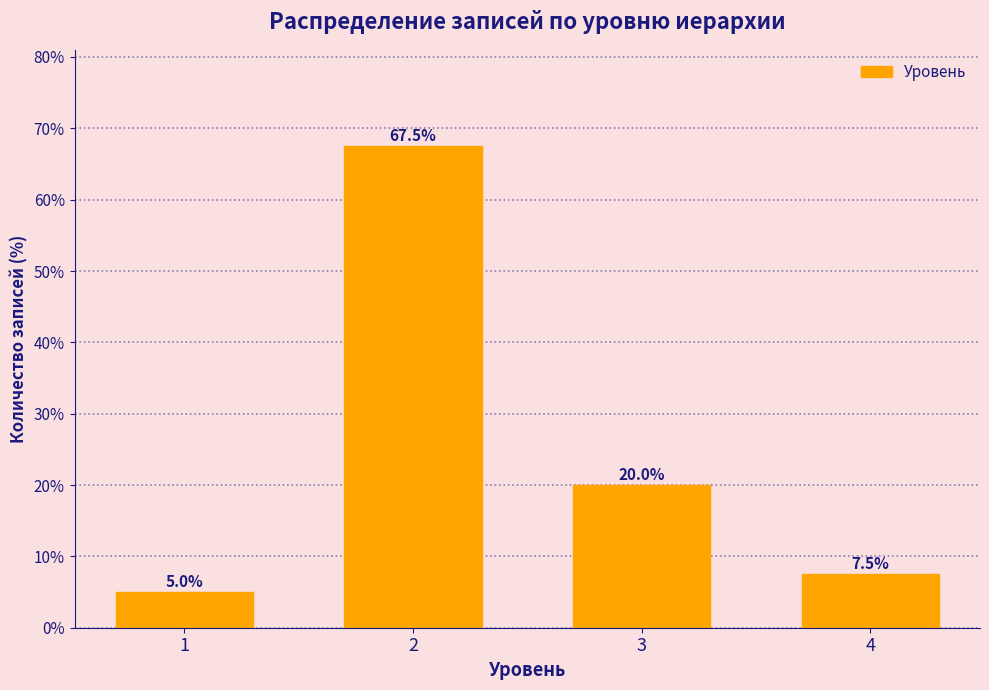

Reading right to left, extract all data points from this chart.

4=7.5	3=20.0	2=67.5	1=5.0